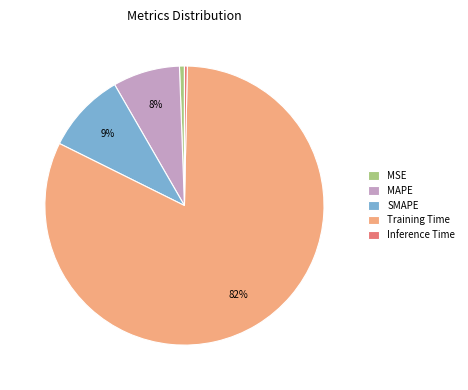

Is it true that MSE is 7% of the pie?

False